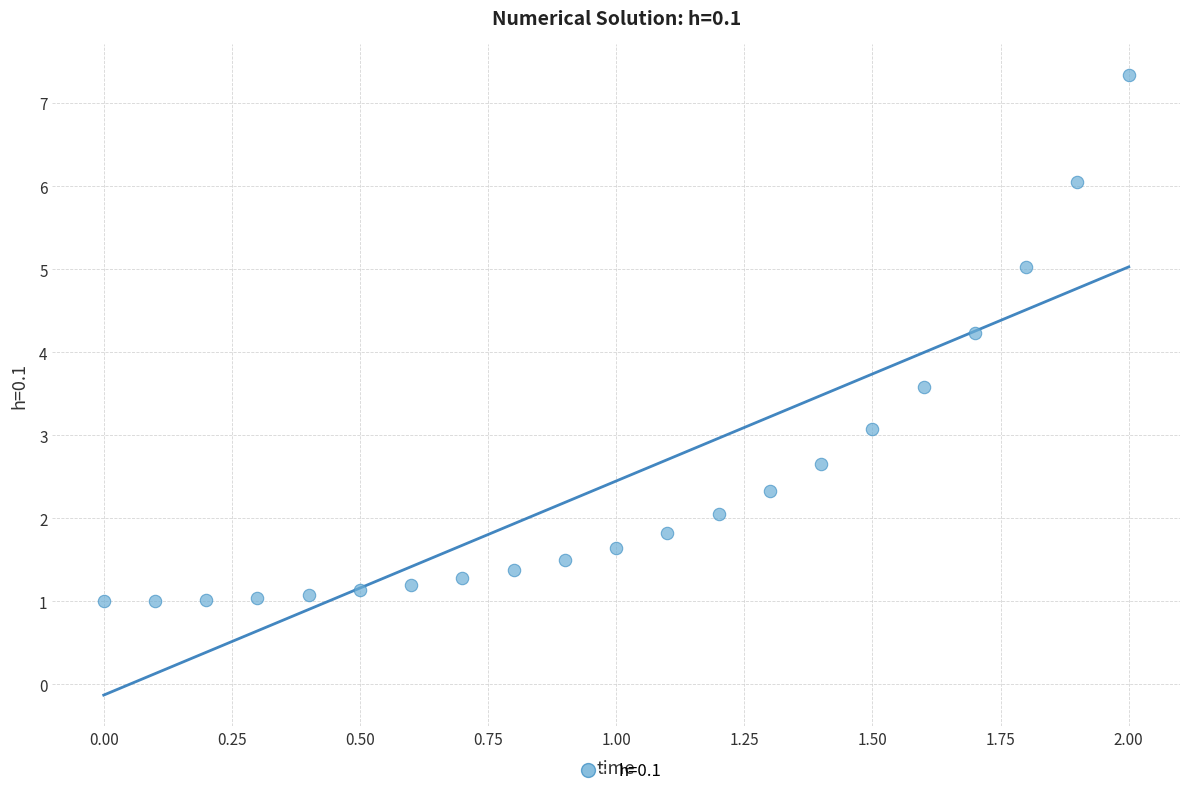

What Y value in the scatter plot is closest to 4?

4.2